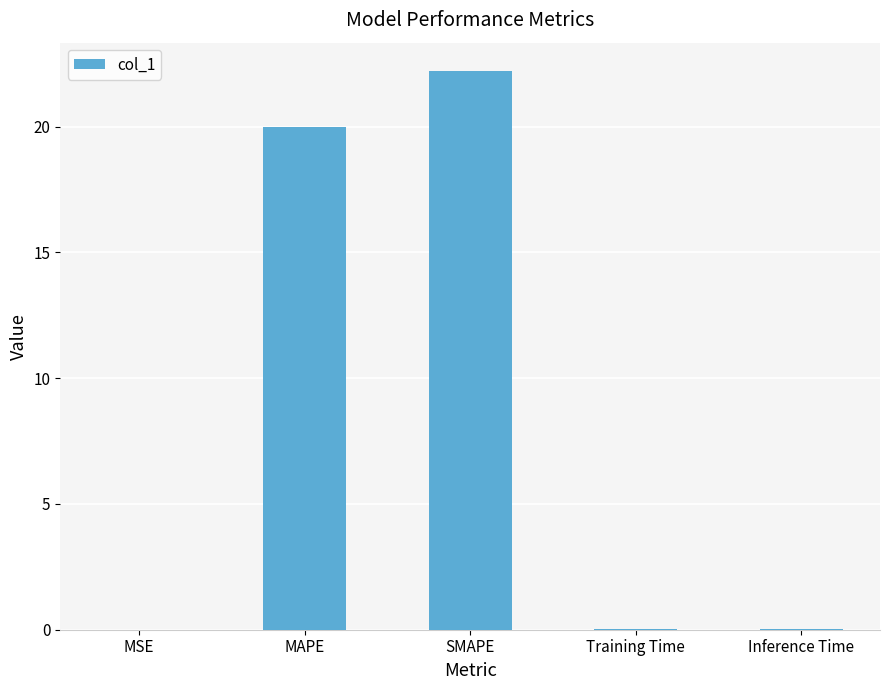

What is the approximate value at MAPE?

20.0